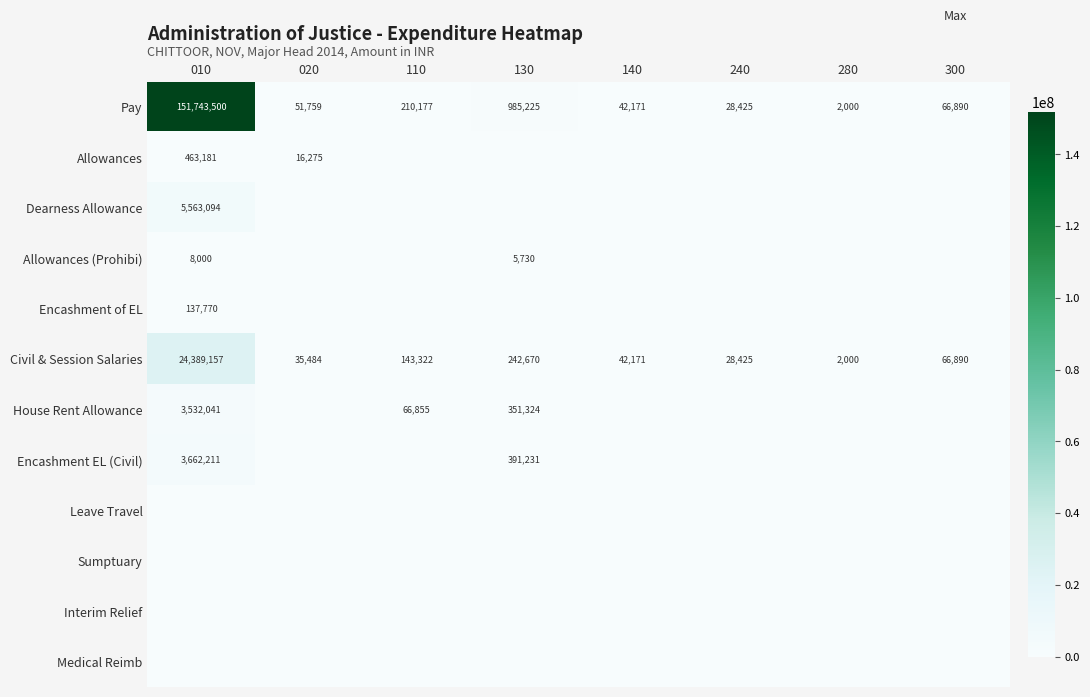

Where does the Civil & Session Salaries series first go above 66890?

010